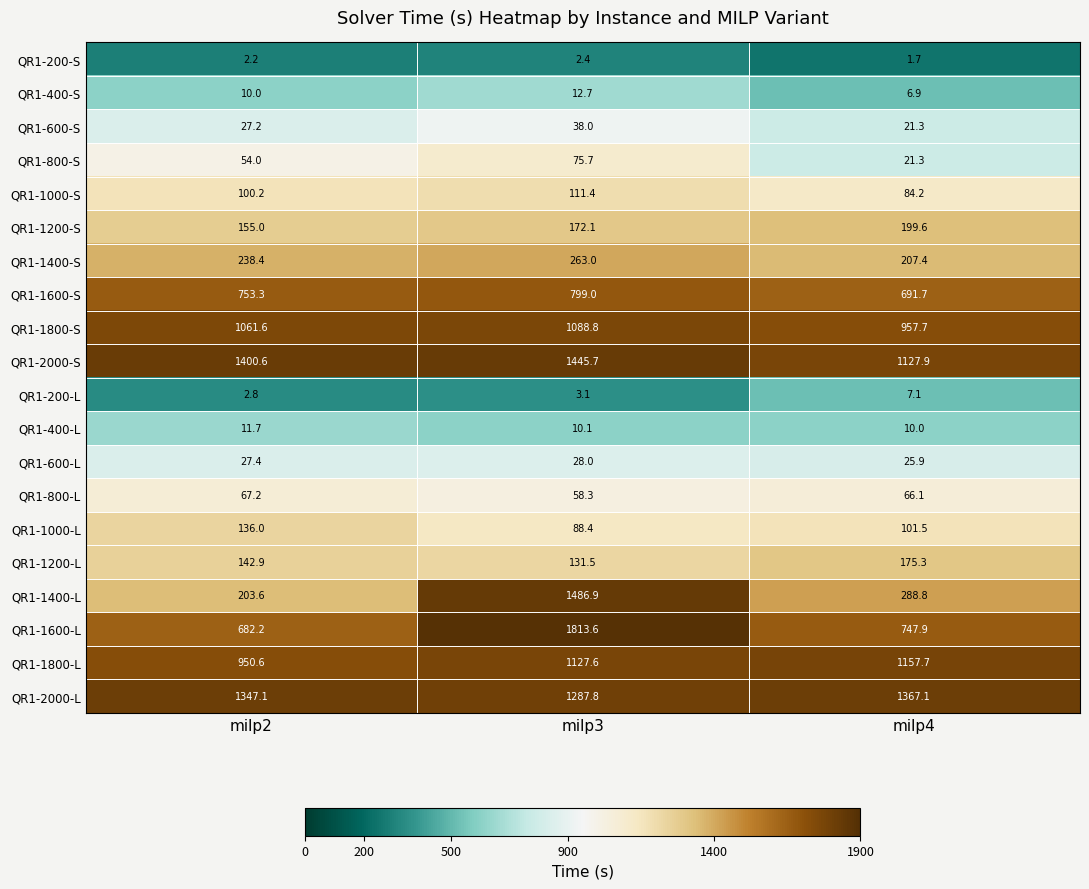

What is the difference between the highest and lowest values at milp3?

1811.2